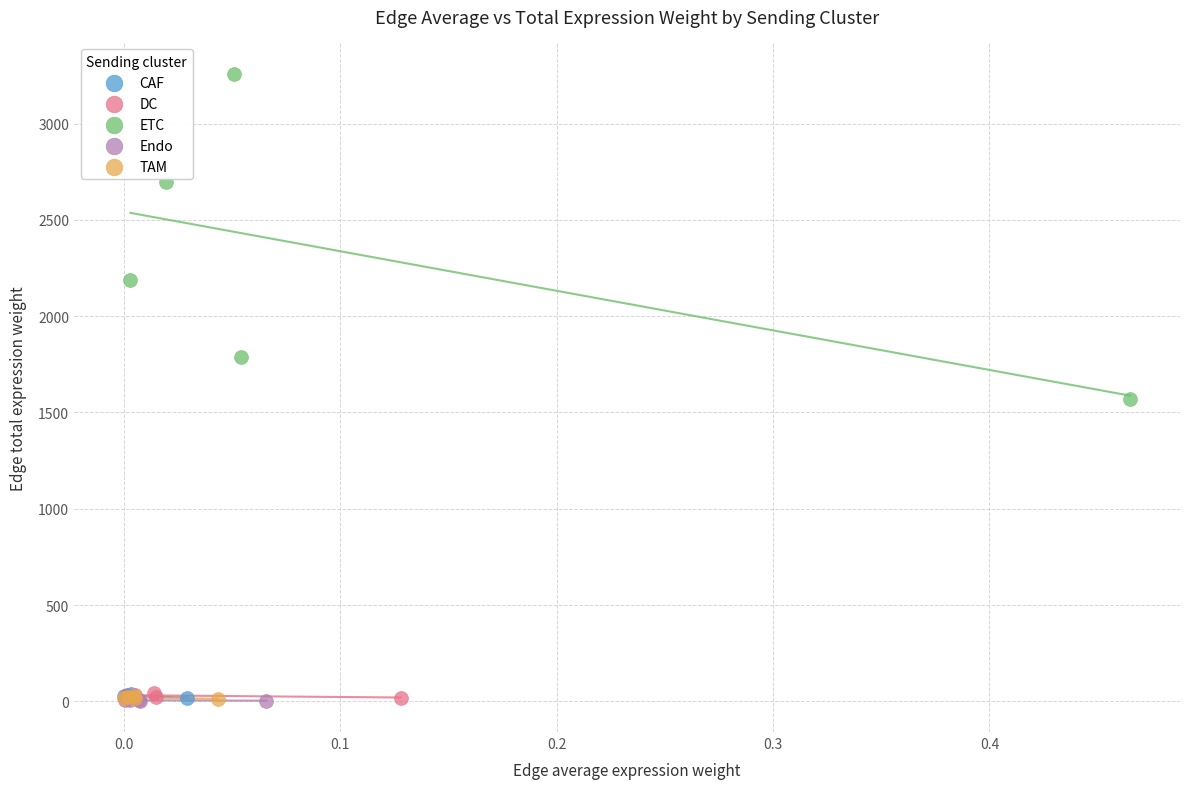

What are all the series names shown in the legend?

CAF, DC, ETC, Endo, TAM